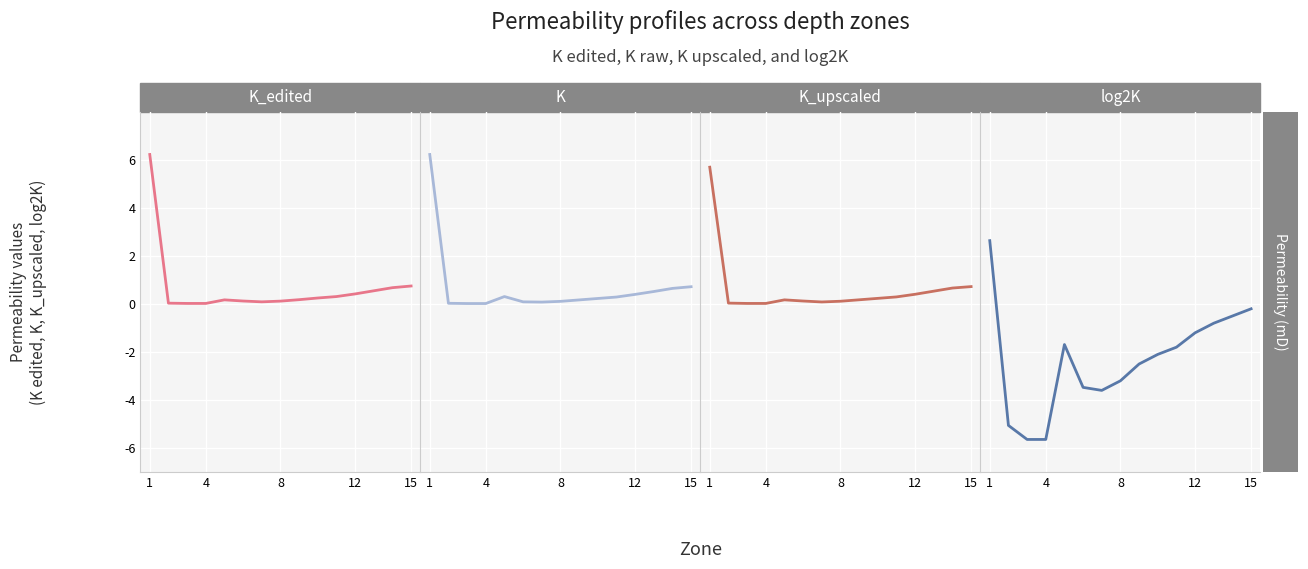

What is the average value of the K series?

0.7